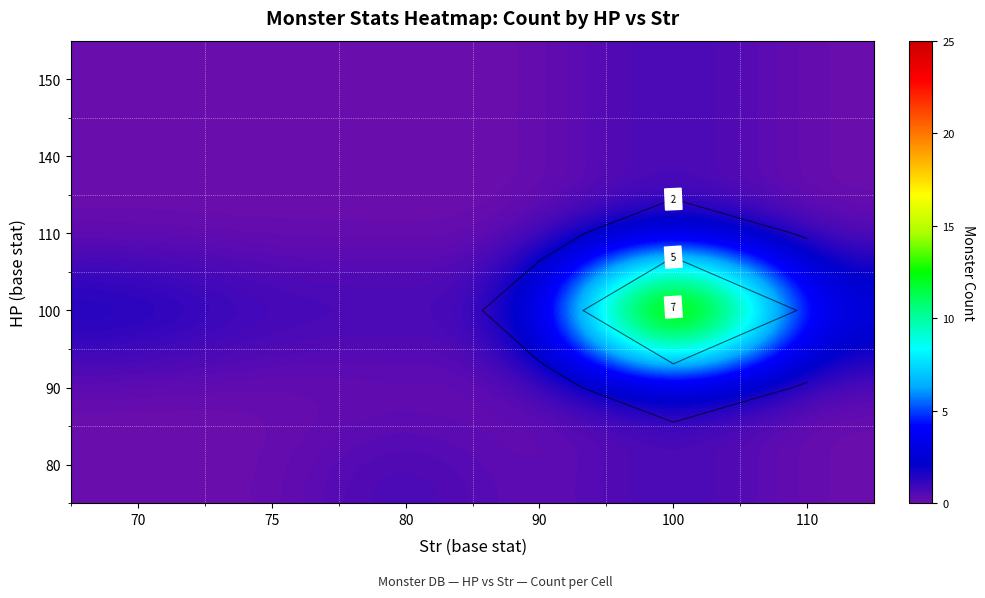

At how many categories does at least one series exceed 7?

1